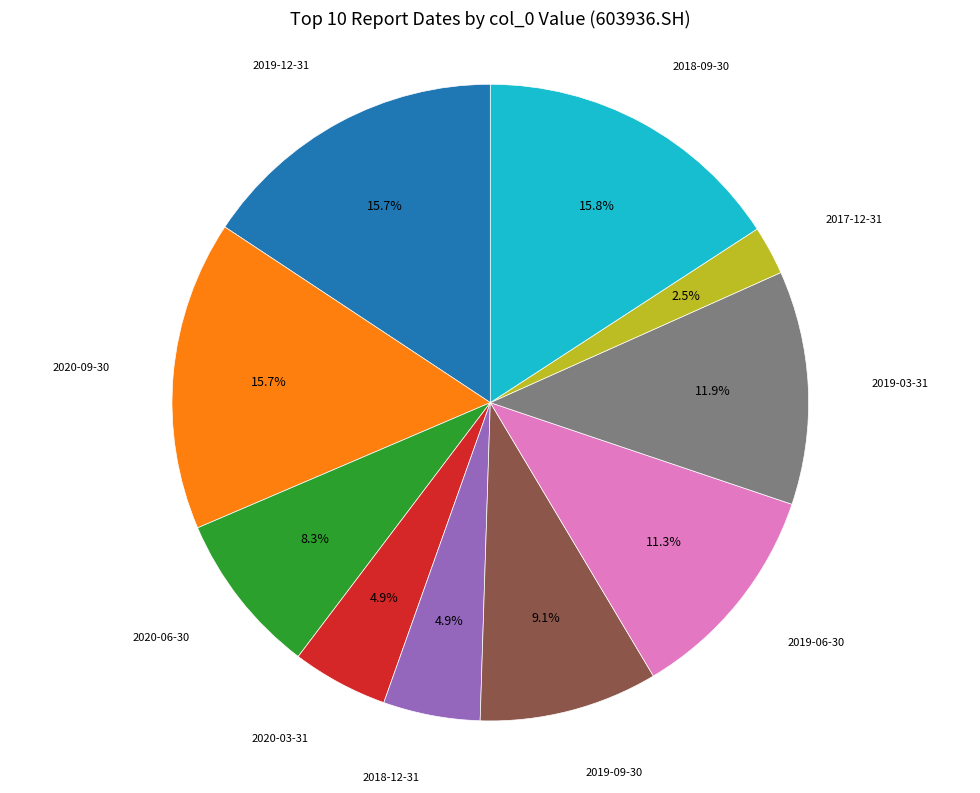

Is there any slice that represents more than half of the pie?

No